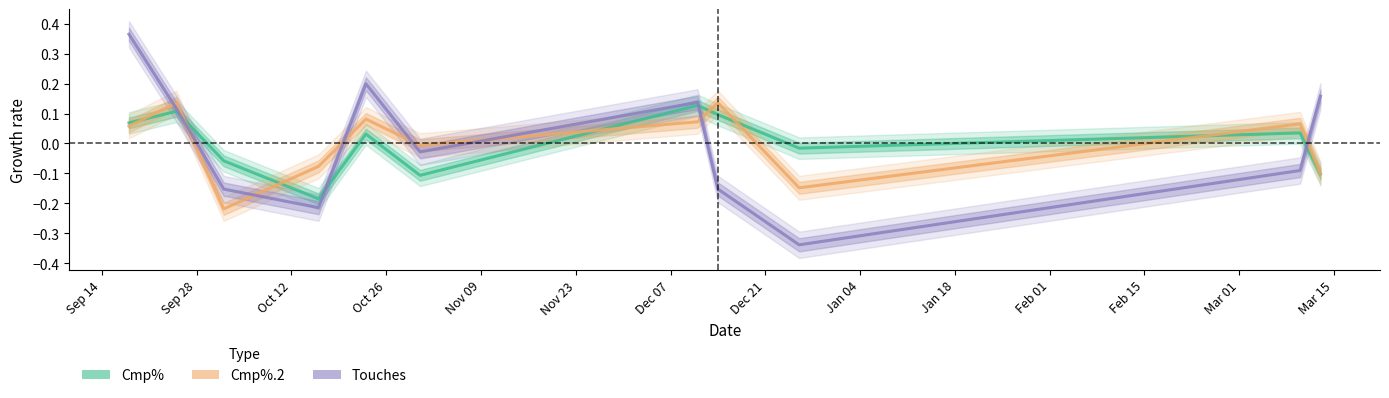

What is the smallest value displayed?

-0.3